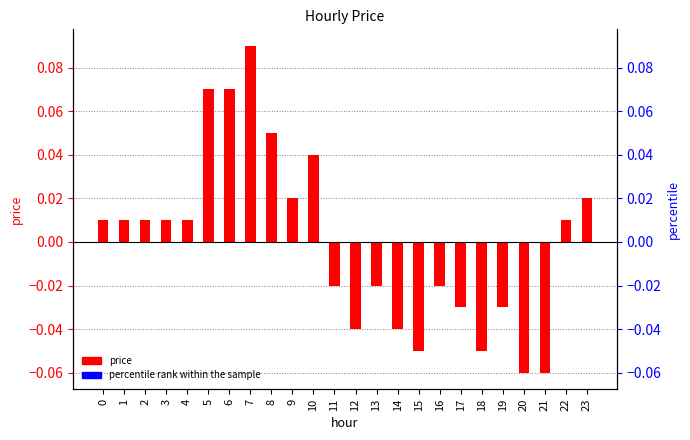

What is the difference between the maximum and minimum values in the price series?

0.1